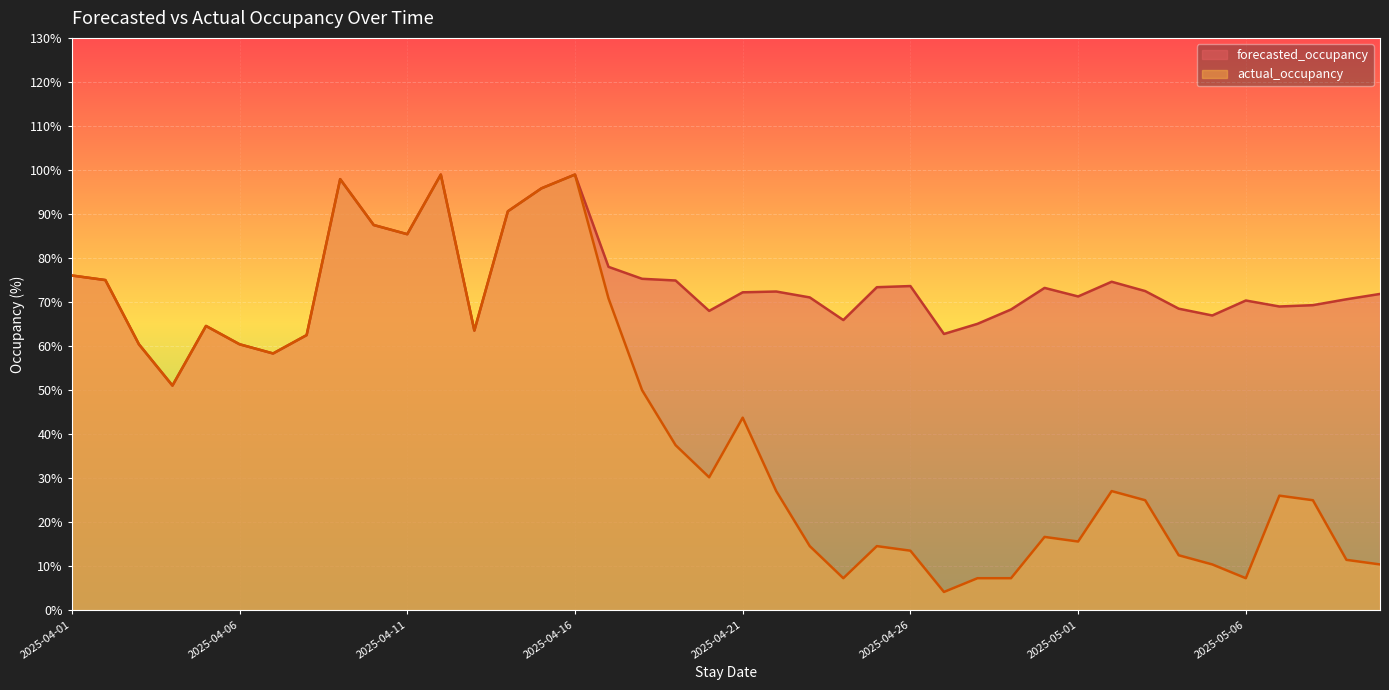

What is the difference between the maximum and minimum values in the actual_occupancy series?

94.8